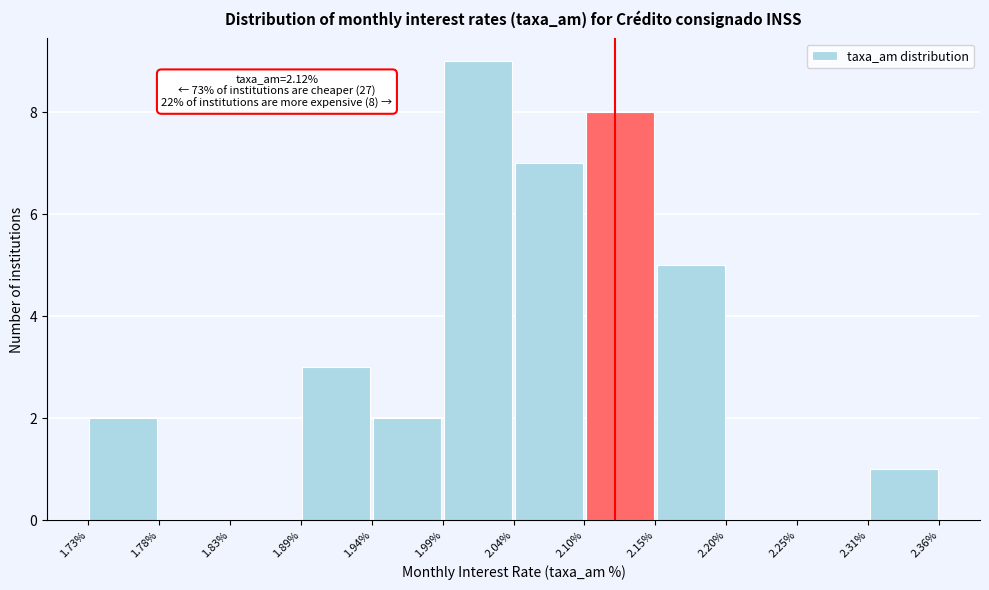

Over which range of the x-axis is the bar tallest?

1.99% to 2.04%